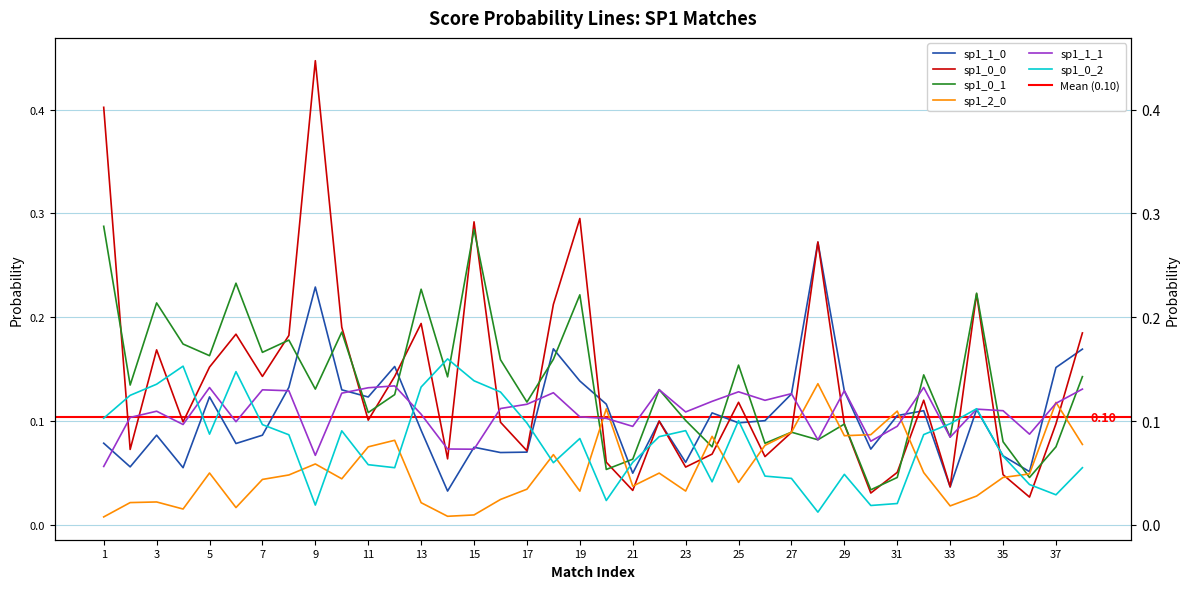

Which series has the largest range (max minus min)?

sp1_0_0